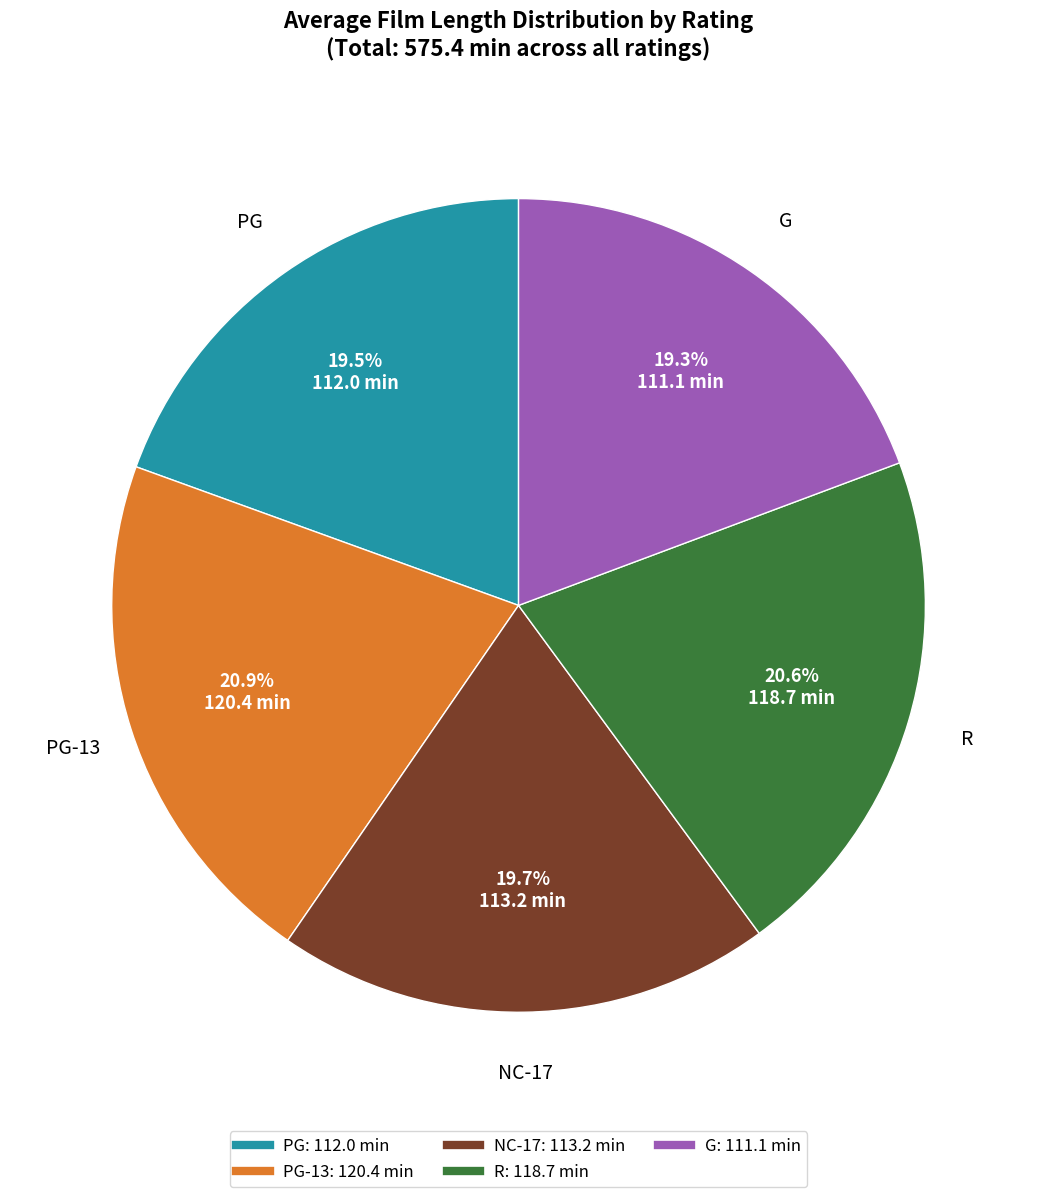

To the nearest percent, what is the difference between the largest and smallest slice percentages?

2%